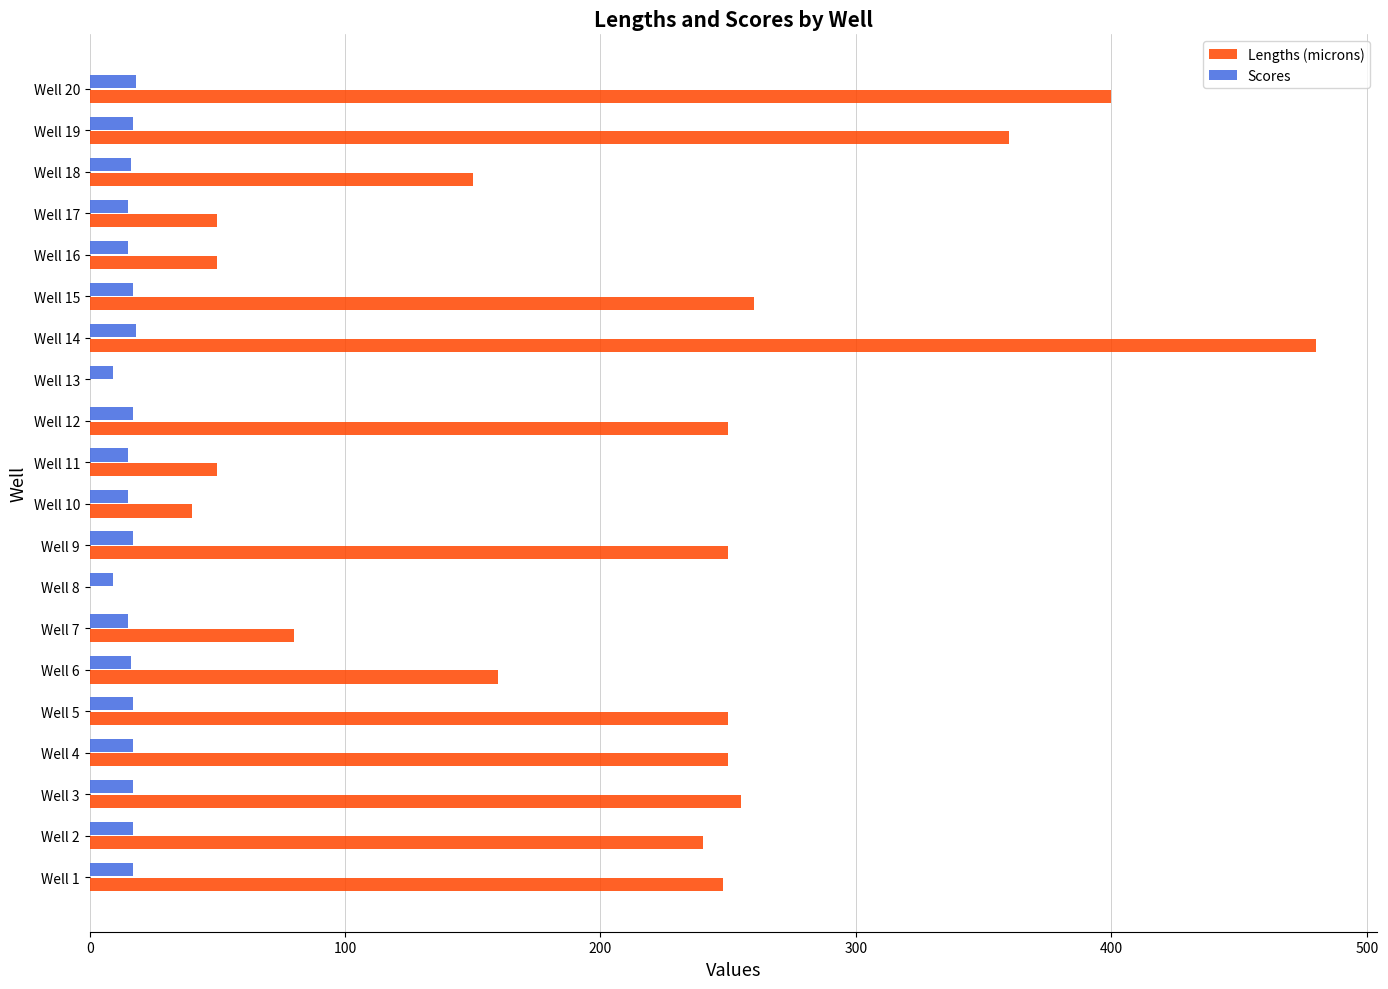

Which series changed the most between Well 9 and Well 18?

Lengths (microns)